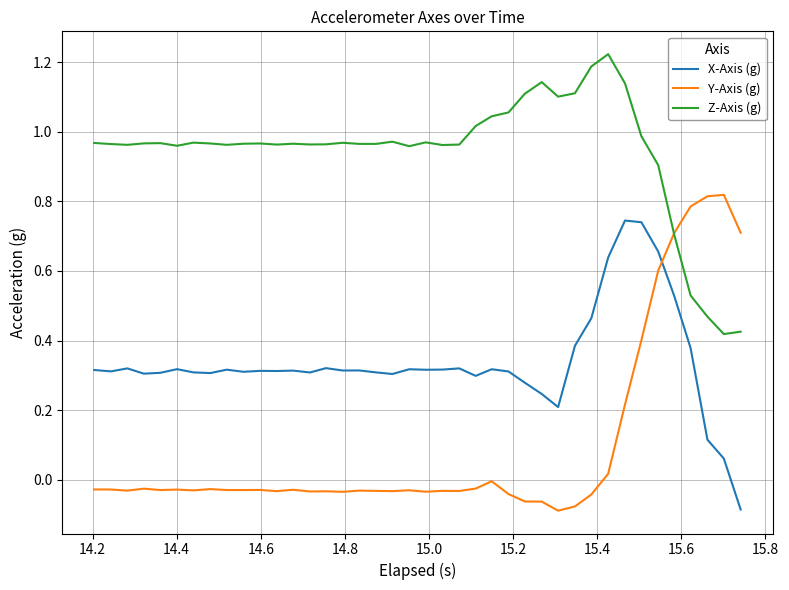

Rank the series by their average value, from lowest to highest.

Y-Axis (g), X-Axis (g), Z-Axis (g)